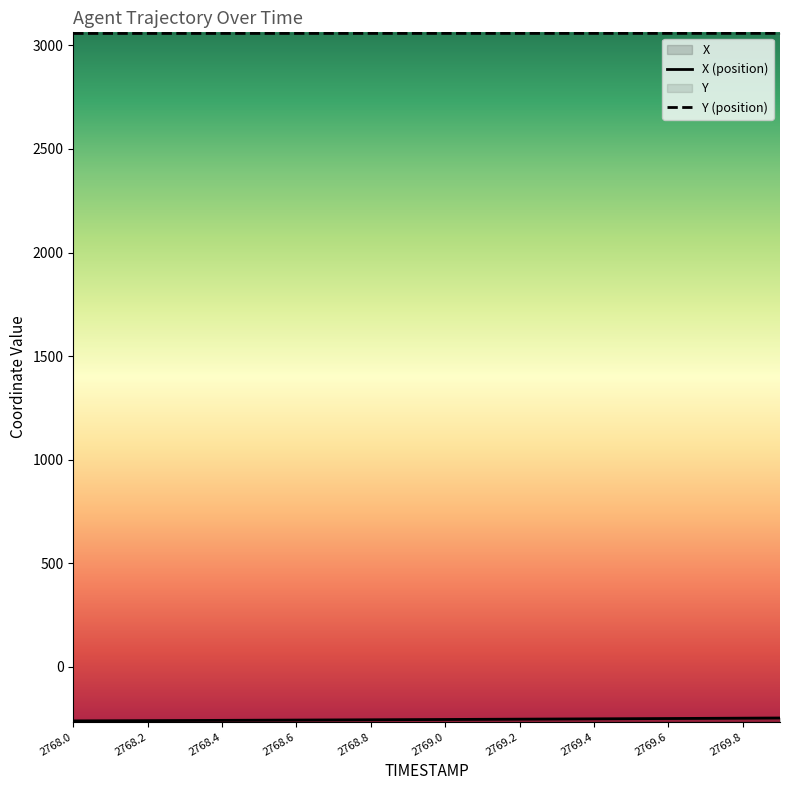

Reading right to left, list all the values displayed in this chart.

X: 2769.9=-246.5	2769.8=-247.4	2769.7=-248.2	2769.6=-249.0	2769.5=-249.8	2769.4=-250.6	2769.3=-251.4	2769.2=-252.2	2769.1=-252.9	2769.0=-253.7	2768.9=-254.4	2768.8=-255.1	2768.7=-255.8	2768.6=-256.5	2768.5=-257.2	2768.4=-257.9	2768.3=-258.6	2768.2=-259.2	2768.1=-259.9	2768.0=-260.5
Y: 2769.9=3057.6	2769.8=3057.6	2769.7=3057.5	2769.6=3057.5	2769.5=3057.5	2769.4=3057.5	2769.3=3057.5	2769.2=3057.4	2769.1=3057.4	2769.0=3057.4	2768.9=3057.4	2768.8=3057.4	2768.7=3057.4	2768.6=3057.3	2768.5=3057.3	2768.4=3057.3	2768.3=3057.3	2768.2=3057.2	2768.1=3057.2	2768.0=3057.2